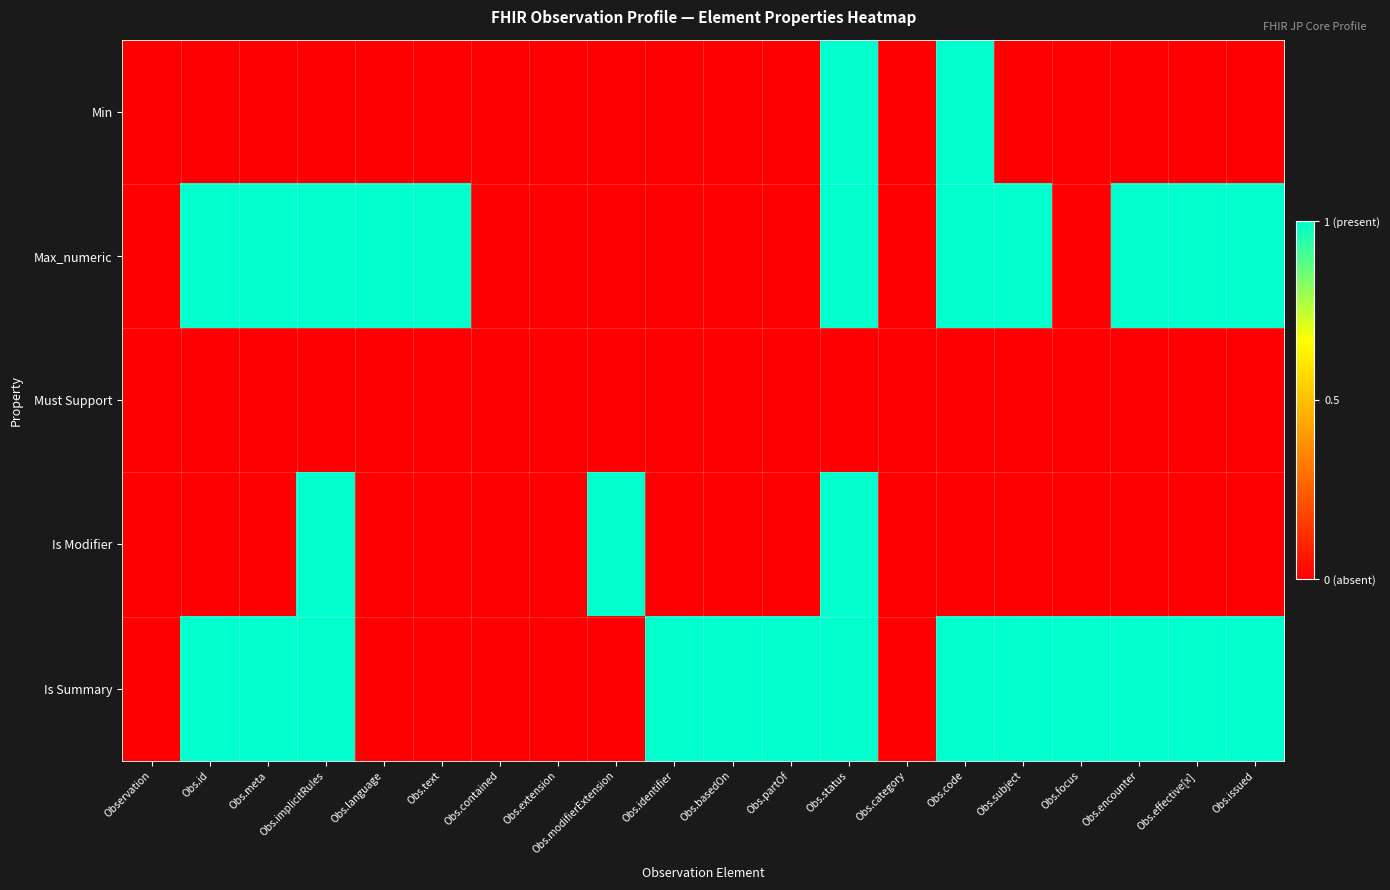

How many data points does each series have?

20